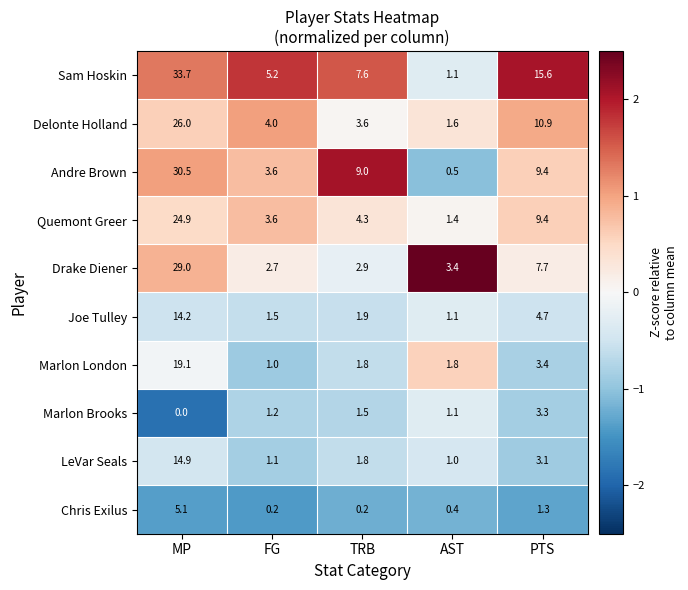

Is the value of Andre Brown at FG greater than the value of Delonte Holland at AST?

Yes